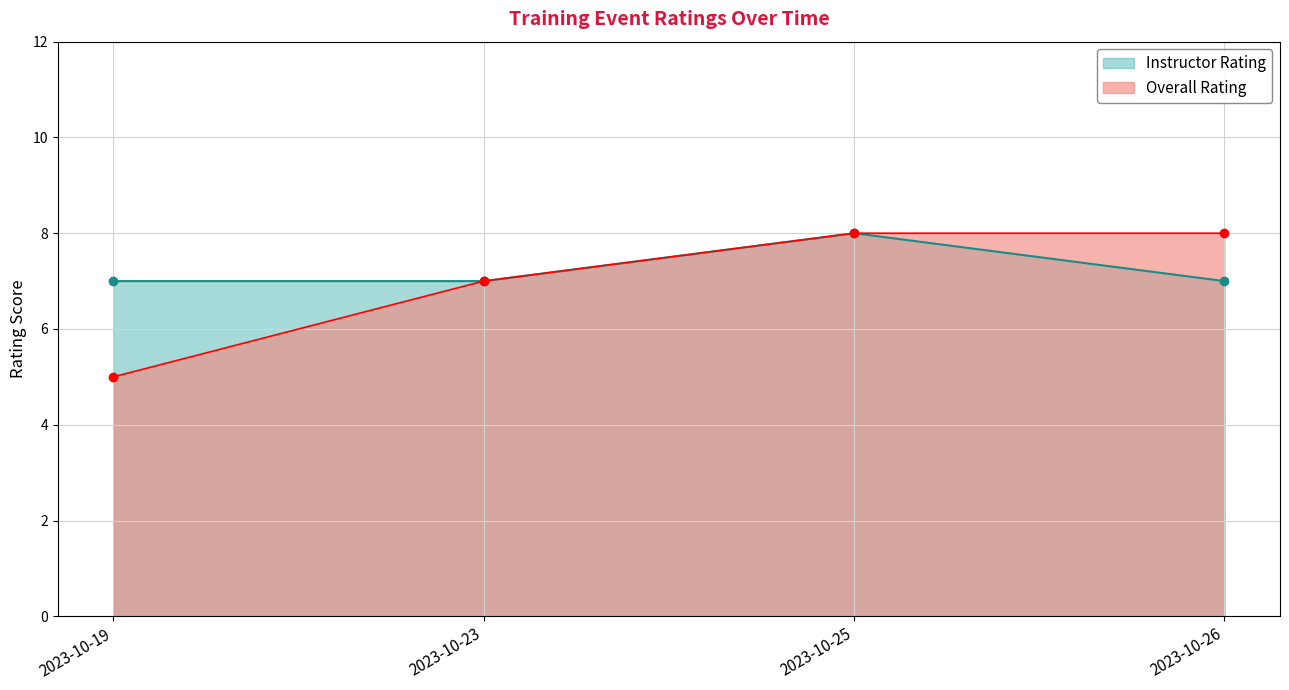

Reading right to left, transcribe all the data shown in this chart.

Overall Rating: 2023-10-26=8	2023-10-25=8	2023-10-23=7	2023-10-19=5
Instructor Rating: 2023-10-26=7	2023-10-25=8	2023-10-23=7	2023-10-19=7